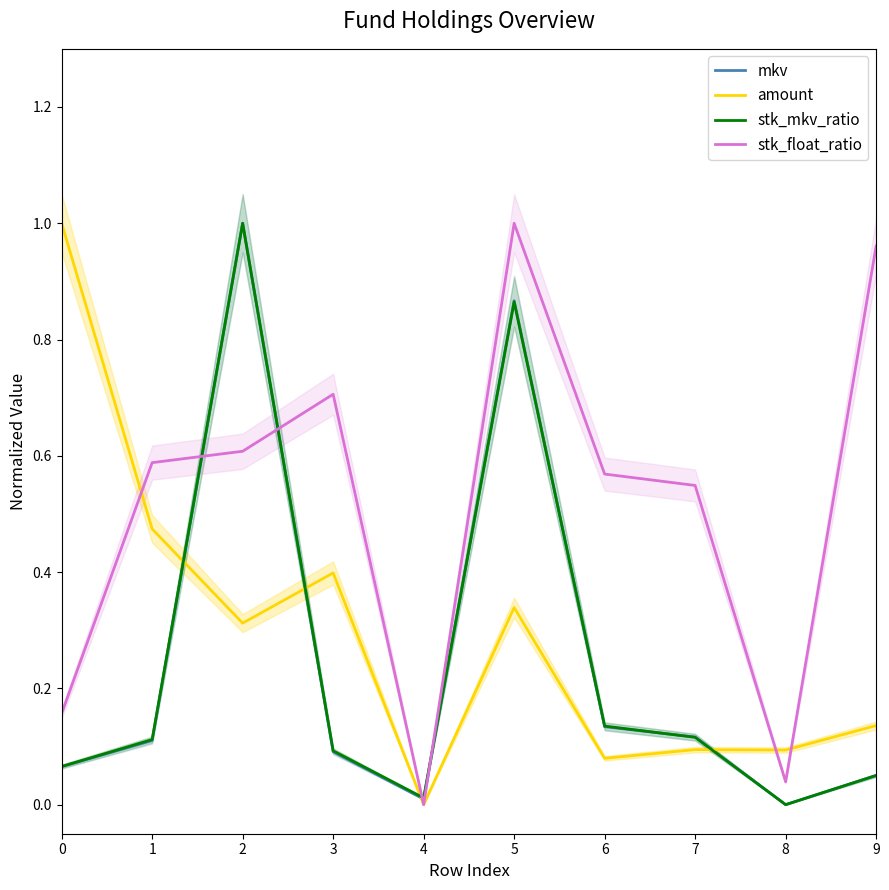

What is the value of the amount point at the 1st from the left?

1.0